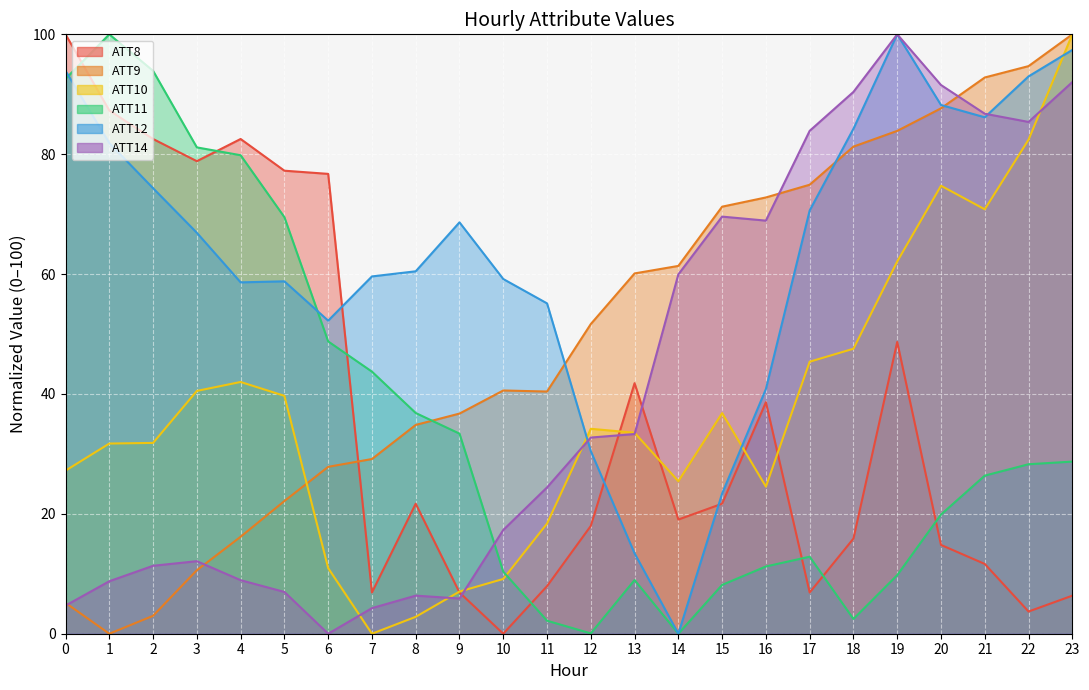

What is the difference between the maximum and second lowest values in the ATT8 series?

96.3